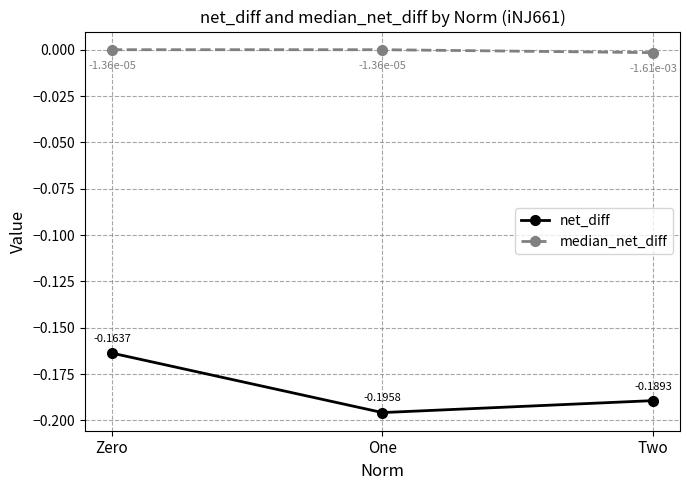

At One, list the series in order from smallest to largest.

net_diff, median_net_diff